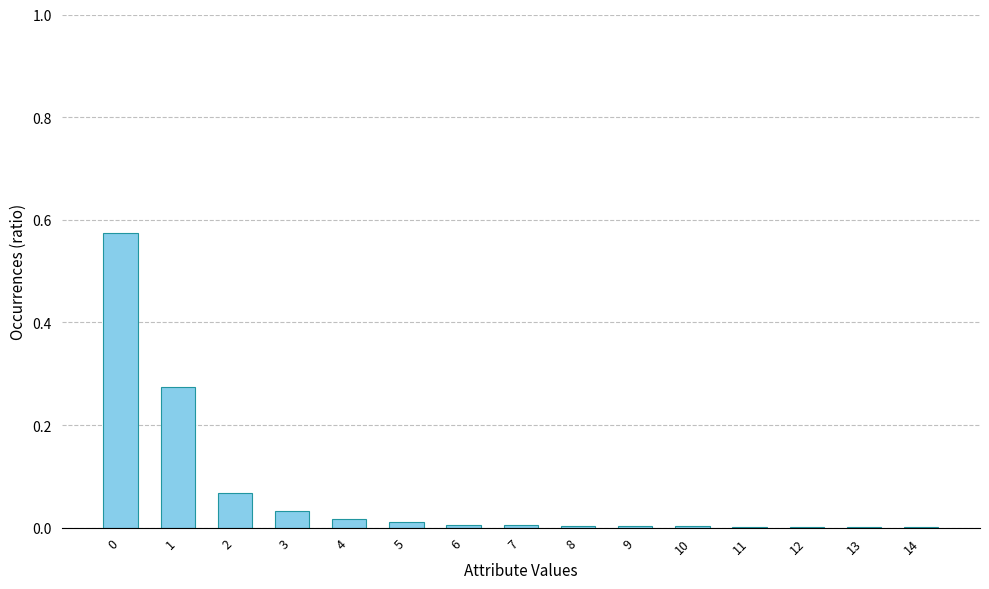

What is the sum of all values?

1.0